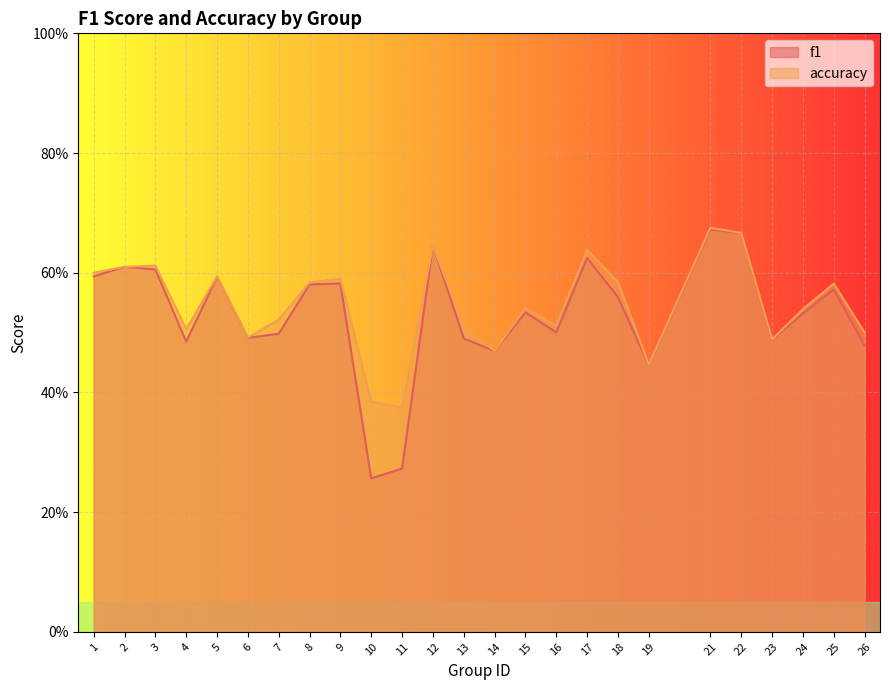

Does the chart display data point markers on the line(s)?

No